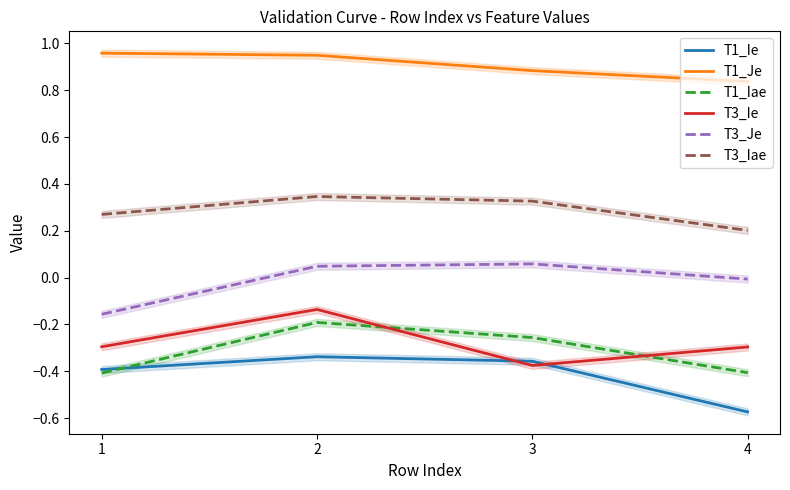

True or false: T3_Iae and T1_Je intersect in this chart.

False